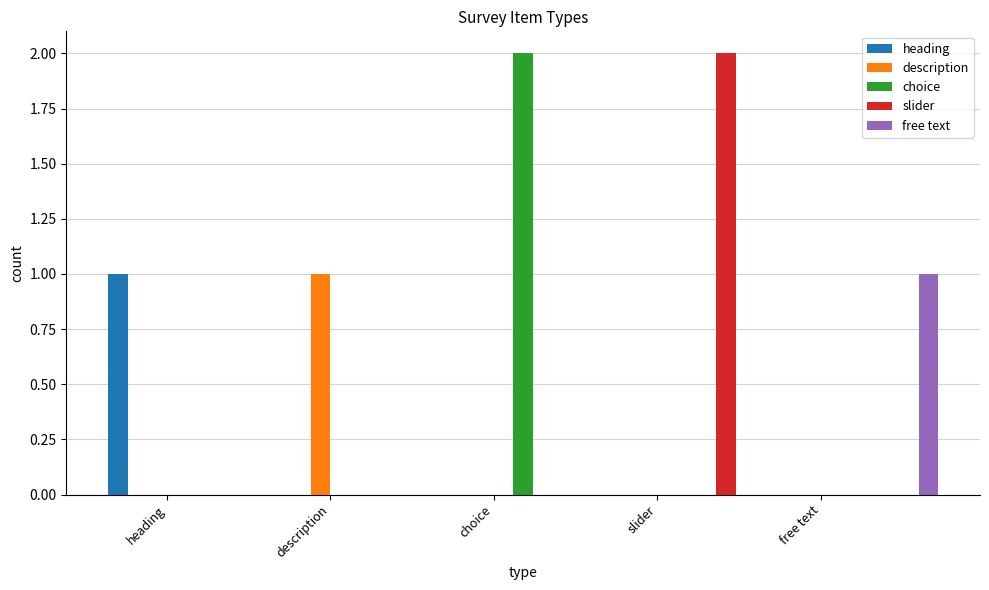

Is the value of choice at description greater than the value of free text at choice?

No